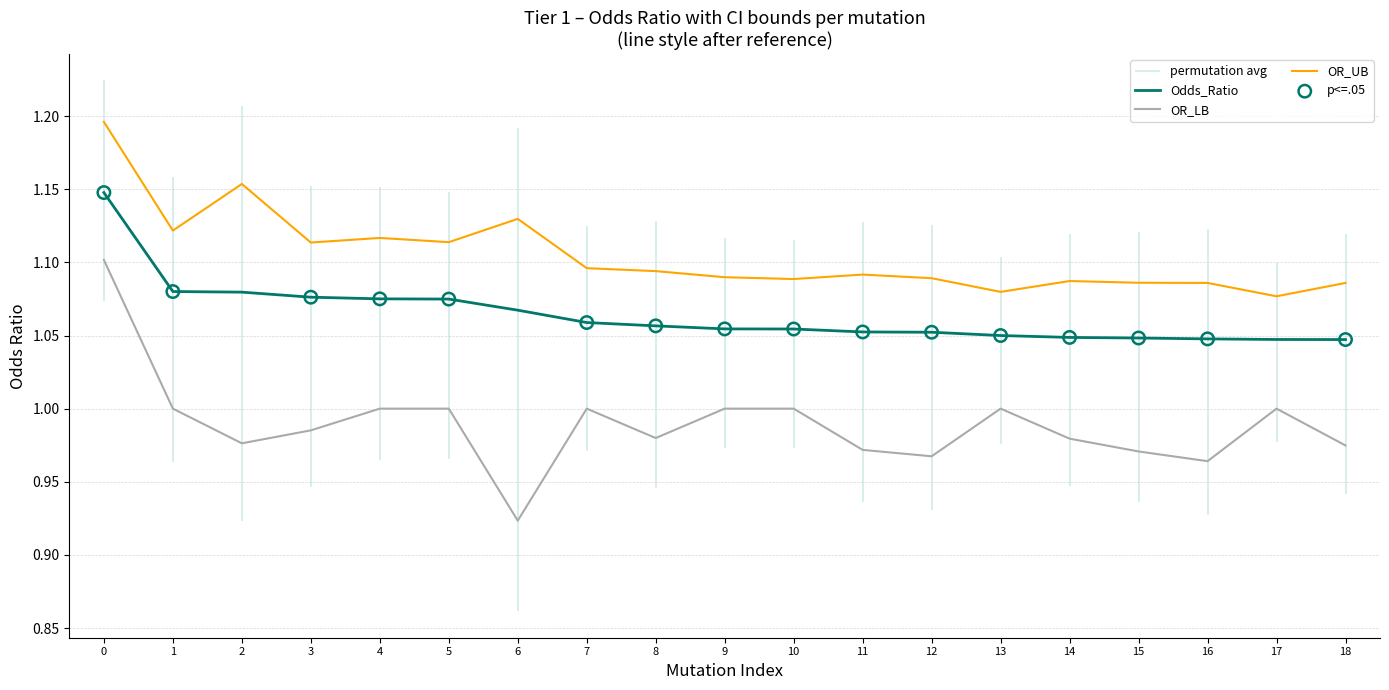

Which series contains the lowest Y value?

OR_LB